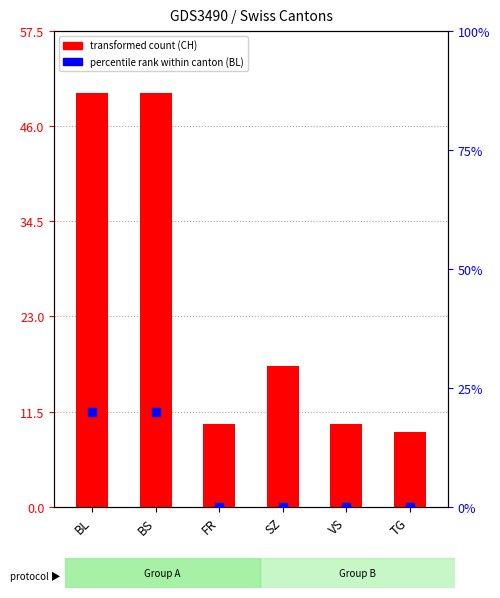

Which series has the largest Y range (max minus min)?

CH (total)